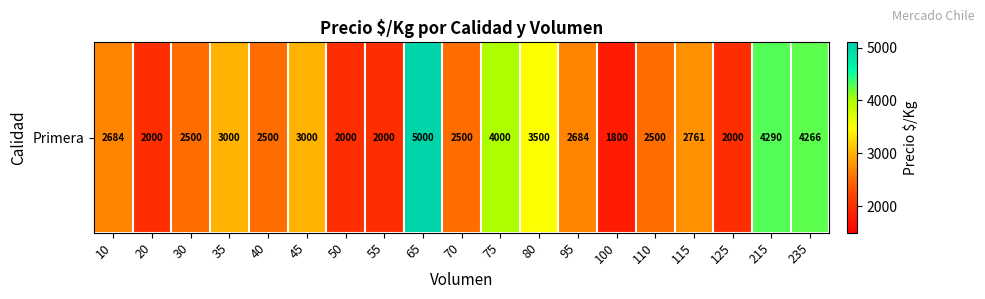

Reading left to right, transcribe all the data shown in this chart.

2684	2000	2500	3000	2500	3000	2000	2000	5000	2500	4000	3500	2684	1800	2500	2761	2000	4290	4266